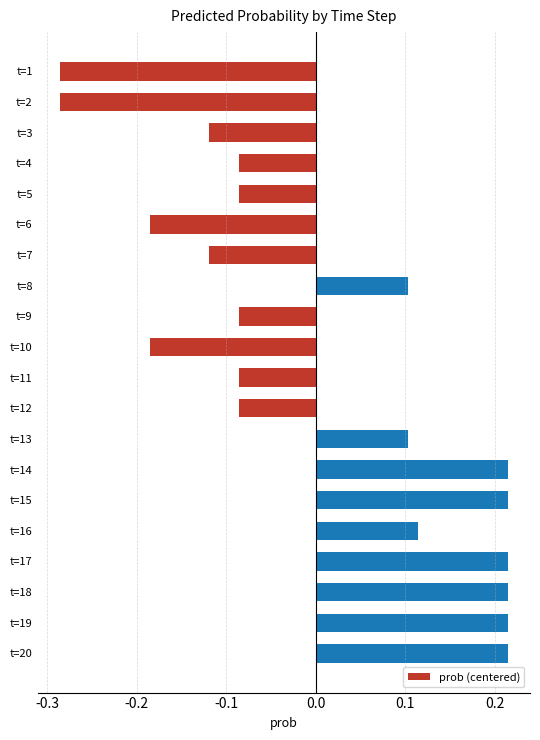

Is it true that the value at t=14 is 0.4?

False